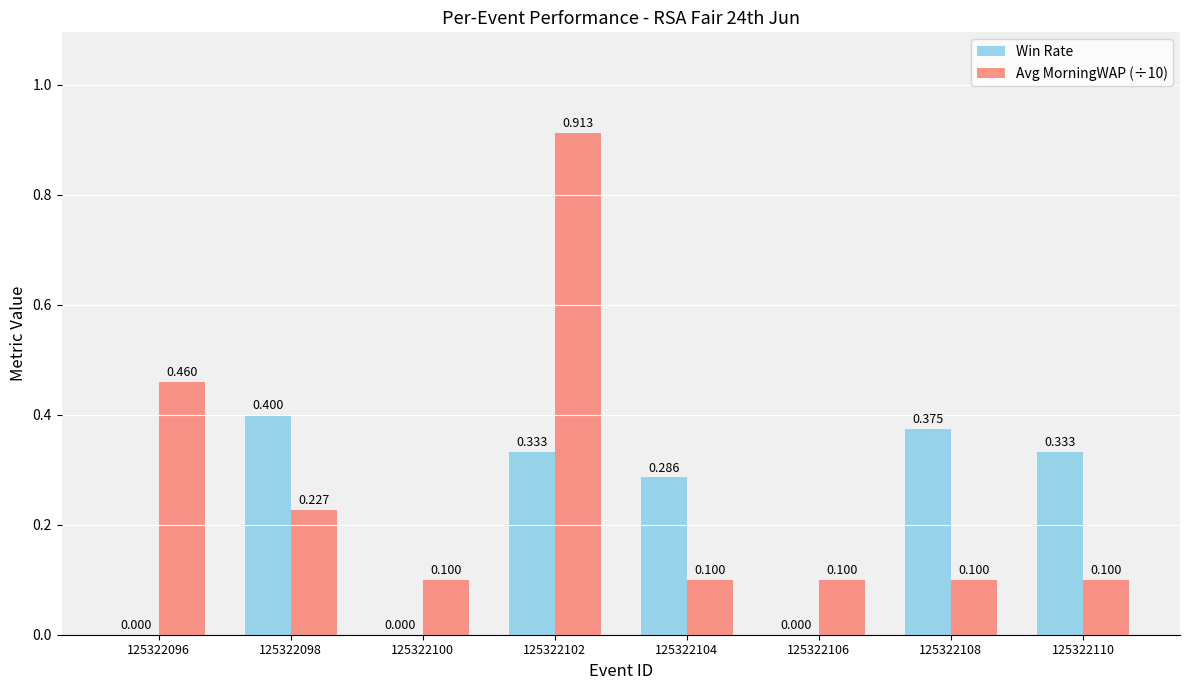

Reading right to left, what are all the values shown in this chart?

Win Rate: 125322110=0.3	125322108=0.4	125322106=0.0	125322104=0.3	125322102=0.3	125322100=0.0	125322098=0.4	125322096=0.0
Avg MorningWAP (÷10): 125322110=0.1	125322108=0.1	125322106=0.1	125322104=0.1	125322102=0.9	125322100=0.1	125322098=0.2	125322096=0.5